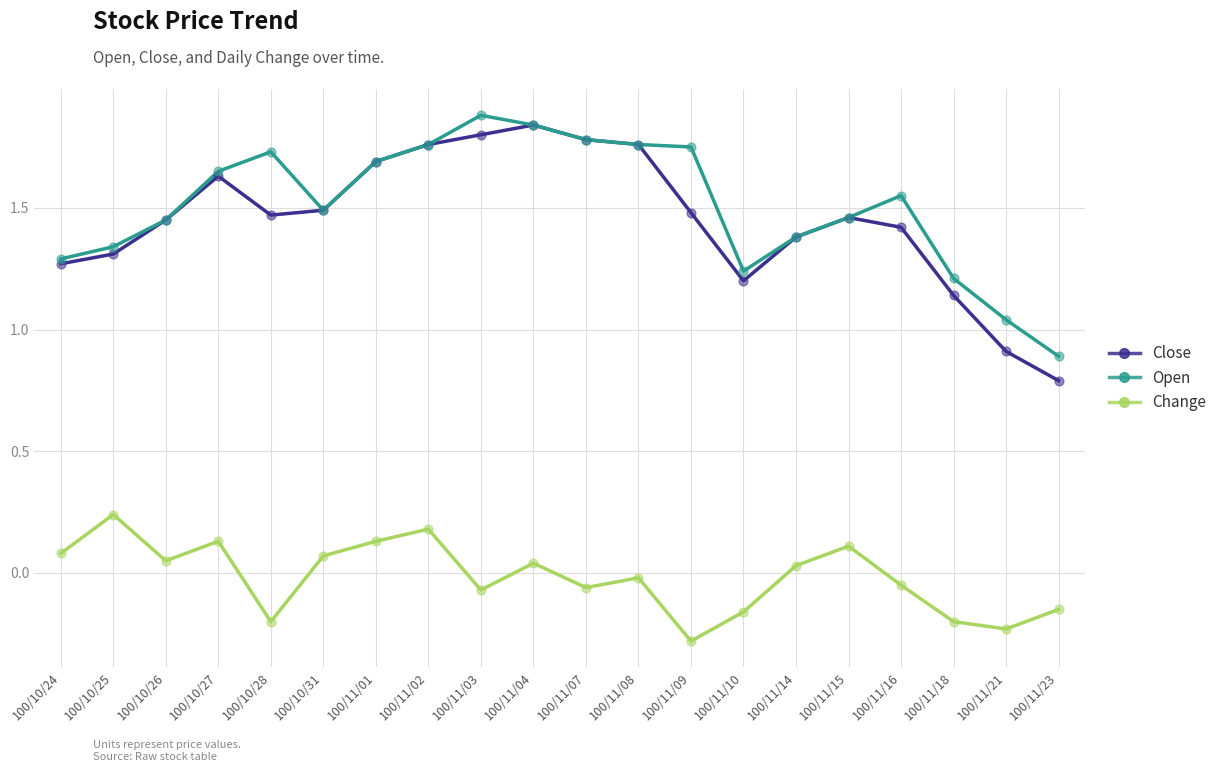

Which series changed the most between 100/11/02 and 100/11/21?

Close